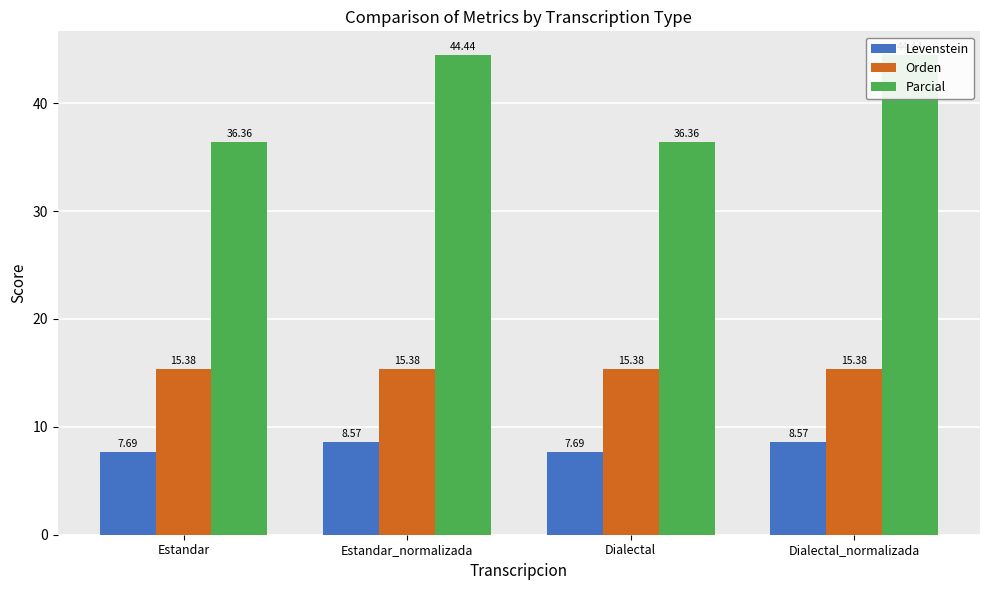

How many data points does each series have?

4